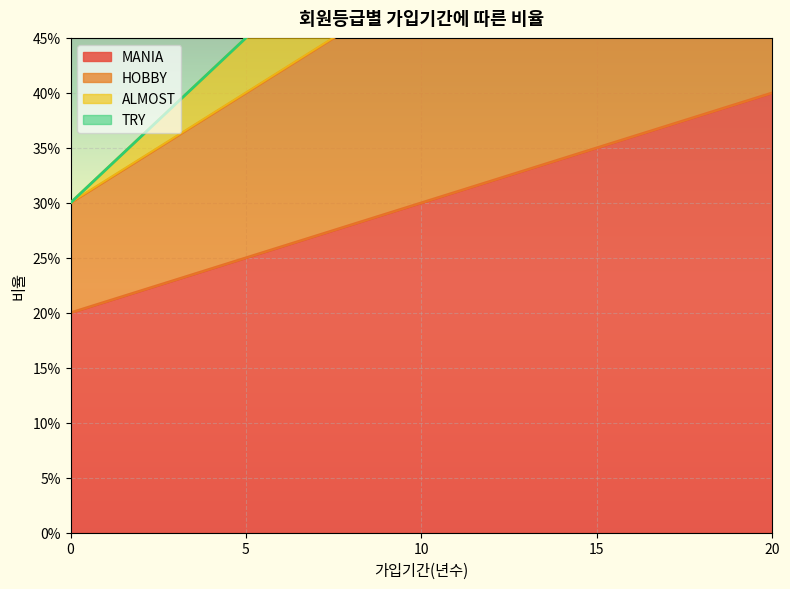

True or false: ALMOST and MANIA intersect in this chart.

False